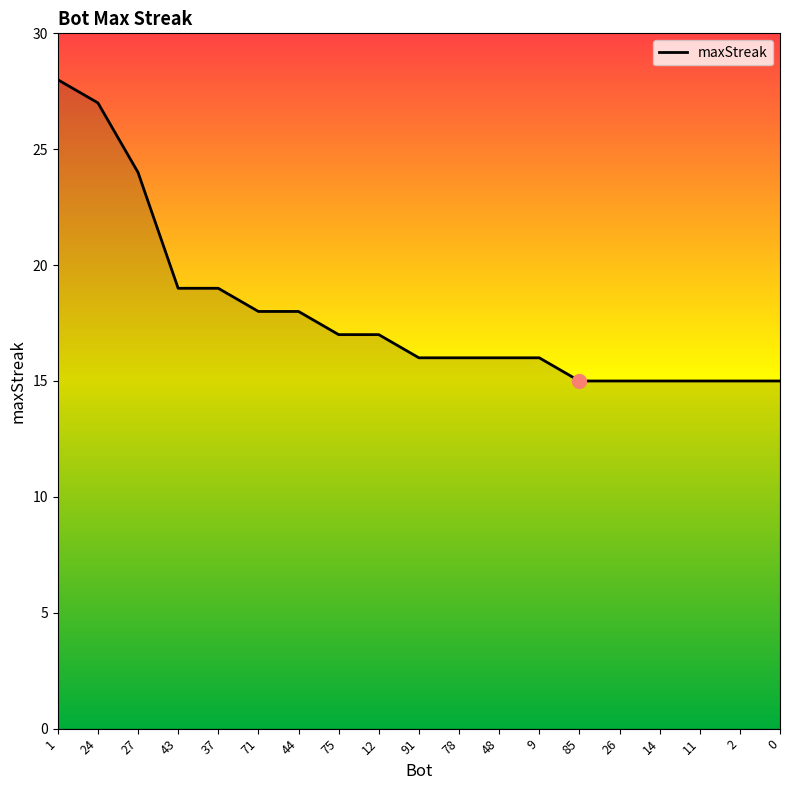

At which category does the chart reach its peak across all series?

1